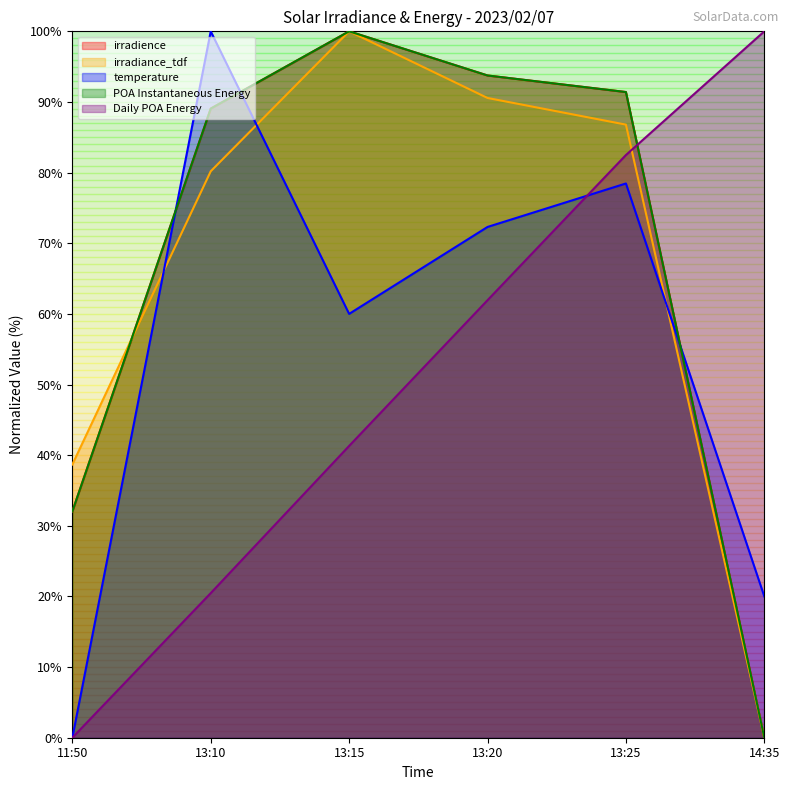

What are all the series names shown in the legend?

irradience, irradiance_tdf, temperature, POA Instantaneous Energy, Daily POA Energy